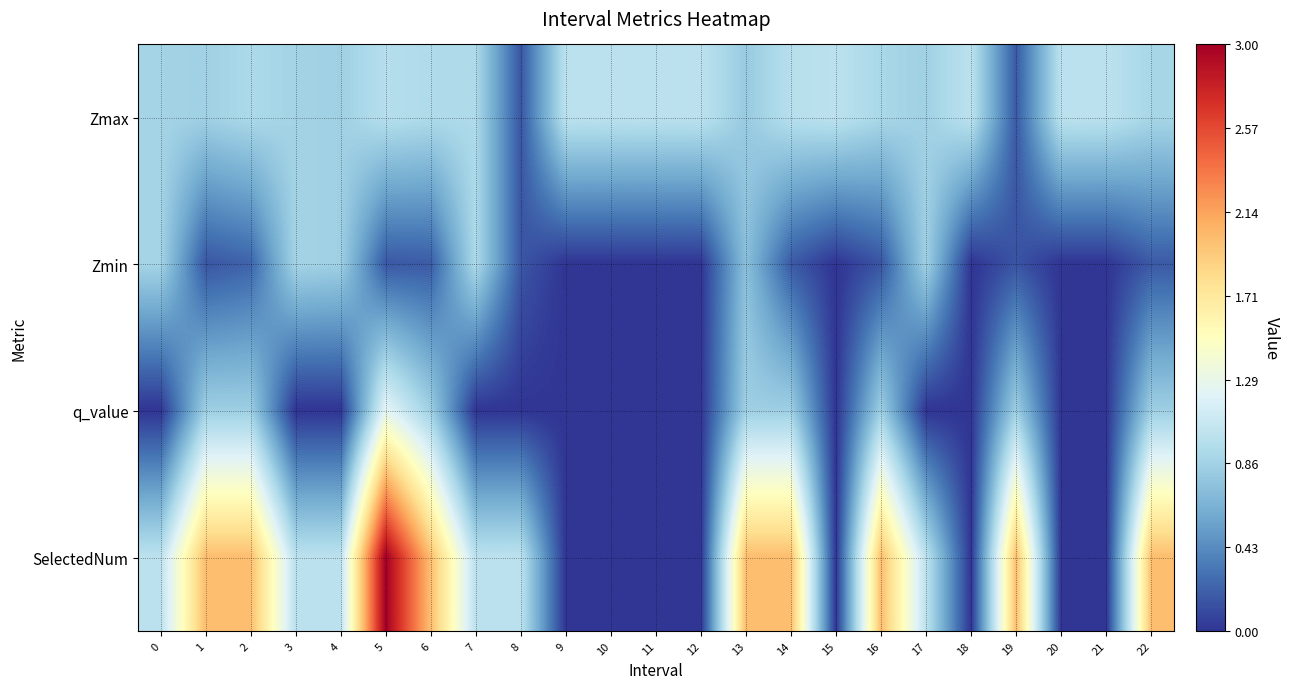

Reading left to right, what are all the values shown in this chart?

Zmax: 0=0.9	1=0.8	2=0.9	3=0.9	4=0.8	5=1.0	6=0.9	7=0.9	8=0.2	9=1.0	10=1.0	11=1.0	12=1.0	13=0.8	14=1.0	15=1.0	16=0.9	17=0.8	18=1.0	19=0.2	20=1.0	21=1.0	22=0.9
Zmin: 0=0.9	1=0.2	2=0.2	3=0.9	4=0.8	5=0.2	6=0.2	7=0.9	8=0.2	9=0.0	10=0.0	11=0.0	12=0.0	13=0.7	14=0.2	15=0.0	16=0.1	17=0.8	18=0.0	19=0.1	20=0.0	21=0.0	22=0.2
q_value: 0=-0.0	1=0.8	2=0.8	3=-0.0	4=-0.0	5=1.2	6=0.8	7=-0.0	8=-0.0	9=0.0	10=0.0	11=0.0	12=0.0	13=0.8	14=0.8	15=0.0	16=0.8	17=-0.0	18=0.0	19=0.8	20=0.0	21=0.0	22=0.8
SelectedNum: 0=1.0	1=2.0	2=2.0	3=1.0	4=1.0	5=3.0	6=2.0	7=1.0	8=1.0	9=0.0	10=0.0	11=0.0	12=0.0	13=2.0	14=2.0	15=0.0	16=2.0	17=1.0	18=0.0	19=2.0	20=0.0	21=0.0	22=2.0